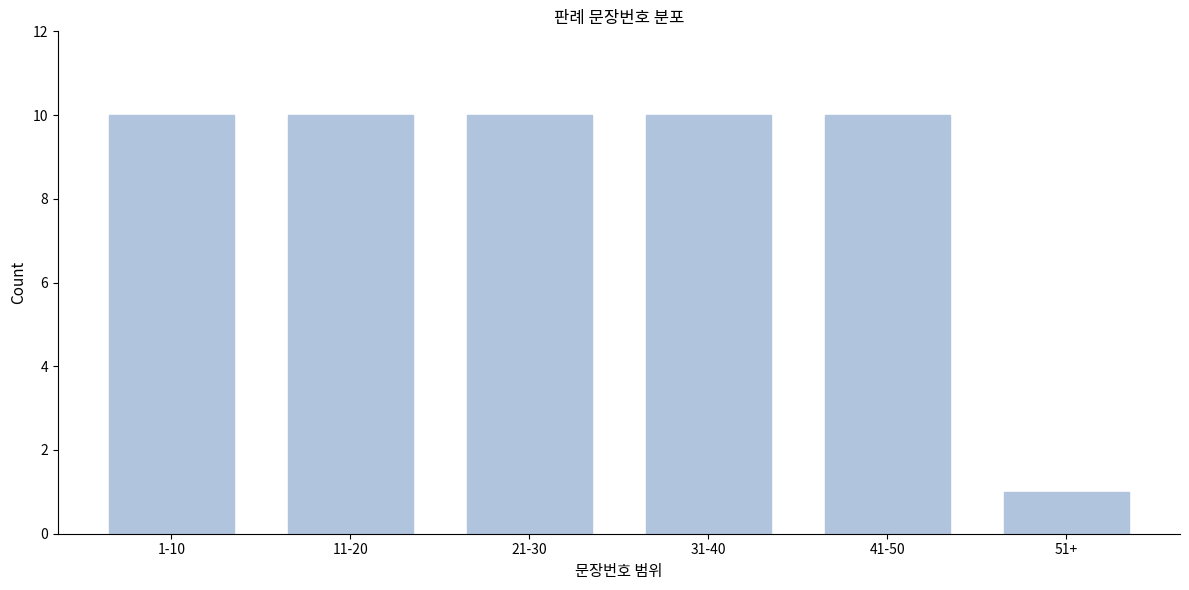

Reading left to right, extract all data points from this chart.

1-10=10	11-20=10	21-30=10	31-40=10	41-50=10	51+=1